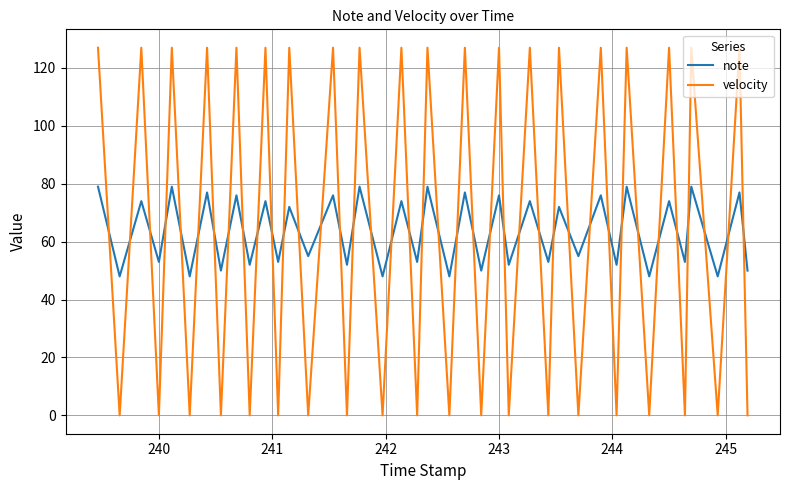

What is the greatest value displayed?

127